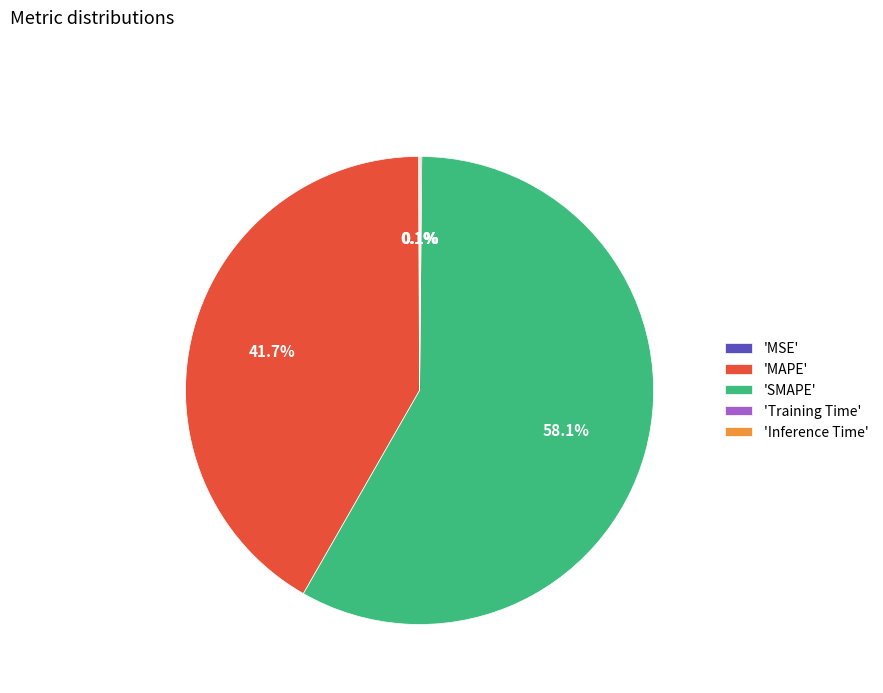

What is the largest slice in the pie chart?

'SMAPE'